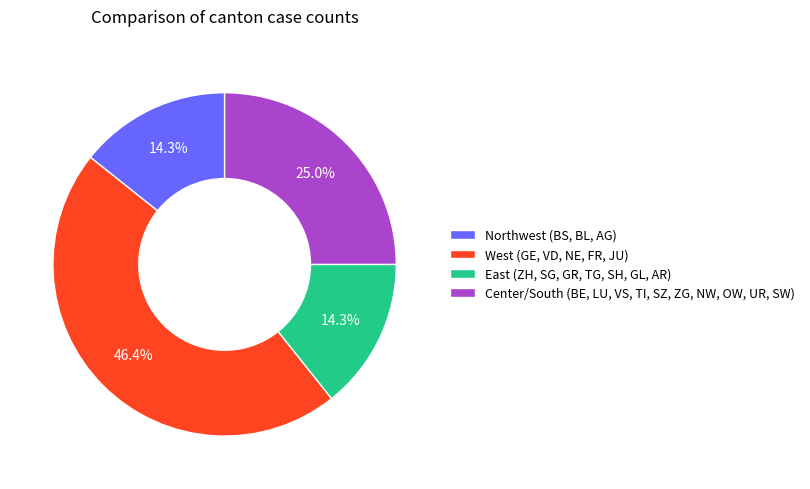

Is the sum of Northwest (BS, BL, AG) and Center/South (BE, LU, VS, TI, SZ, ZG, NW, OW, UR, SW) greater than half?

No